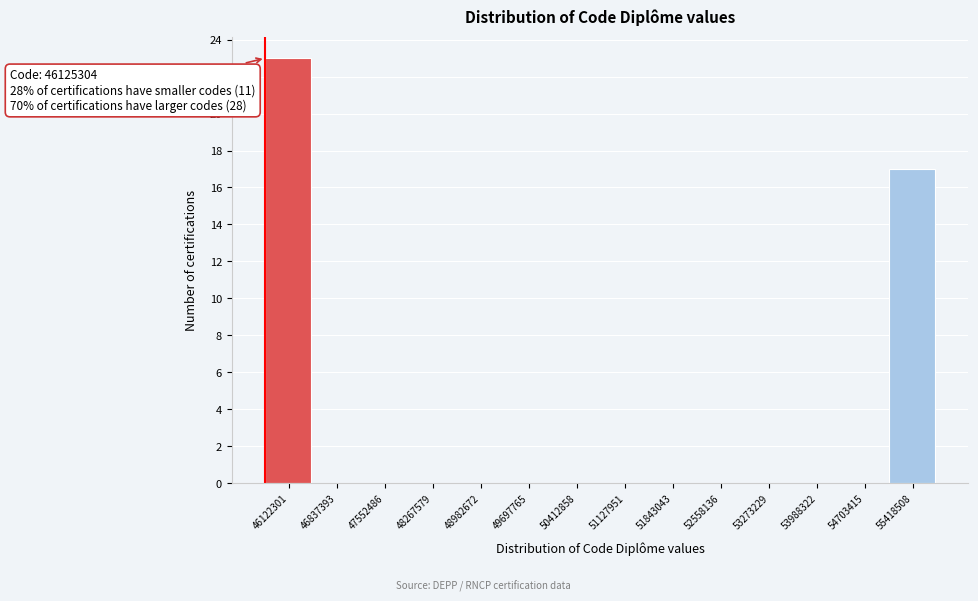

Reading right to left, list all the values displayed in this chart.

55418508=17	54703415=0	53988322=0	53273229=0	52558136=0	51843043=0	51127951=0	50412858=0	49697765=0	48982672=0	48267579=0	47552486=0	46837393=0	46122301=23